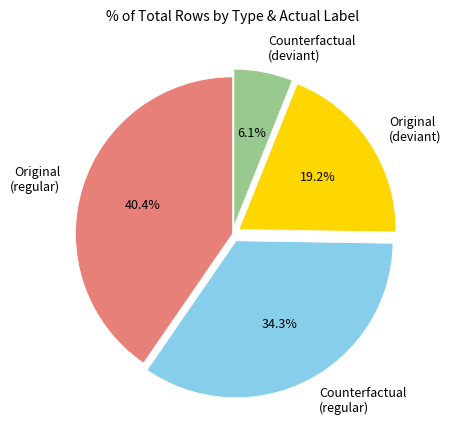

Rank the categories by value from highest to lowest.

Original (regular), Counterfactual (regular), Original (deviant), Counterfactual (deviant)